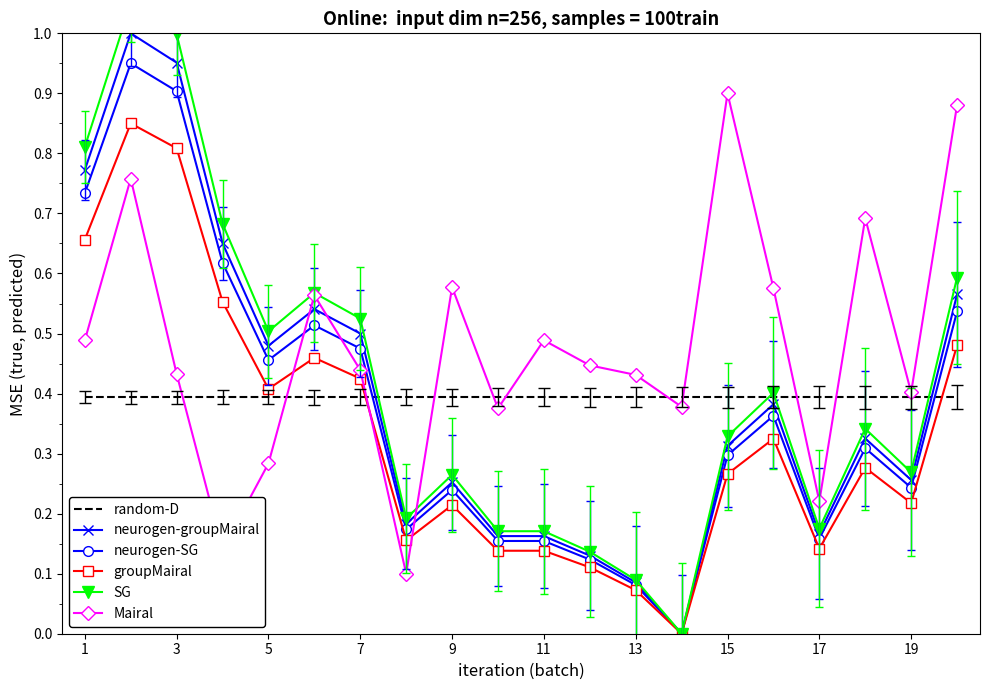

At how many categories does at least one series exceed 0?

20